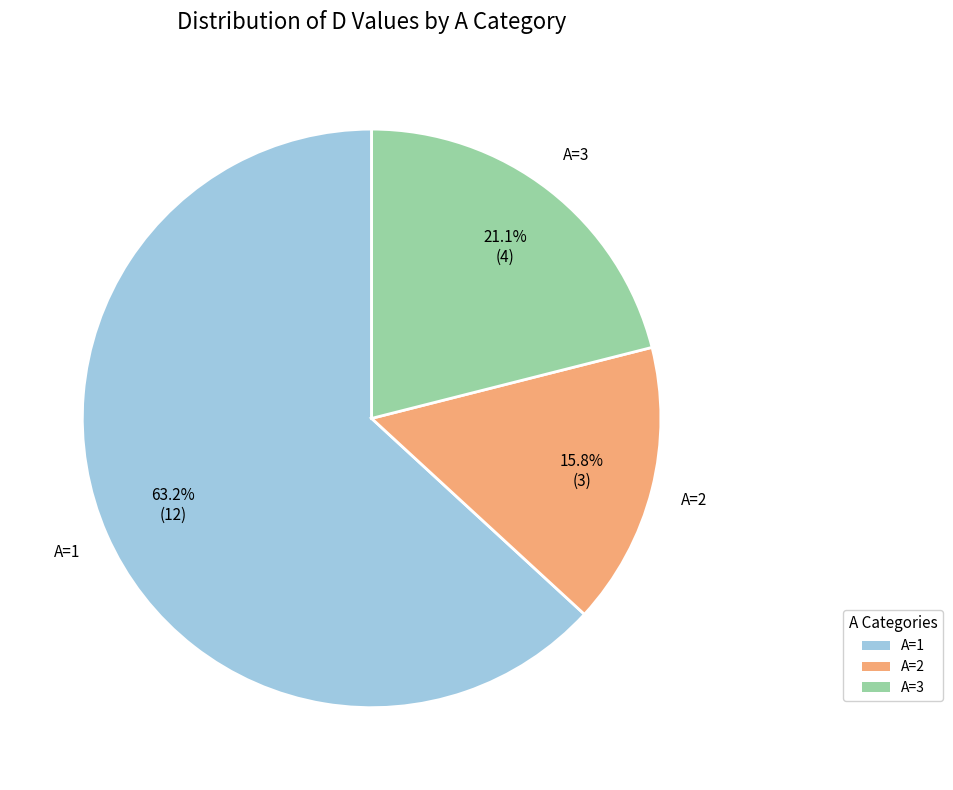

Which has a higher value, A=2 or A=1?

A=1